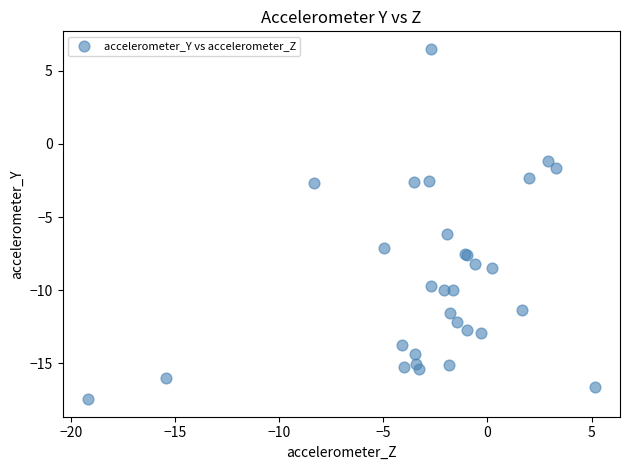

What Y value in the scatter plot is closest to -5?

-6.1